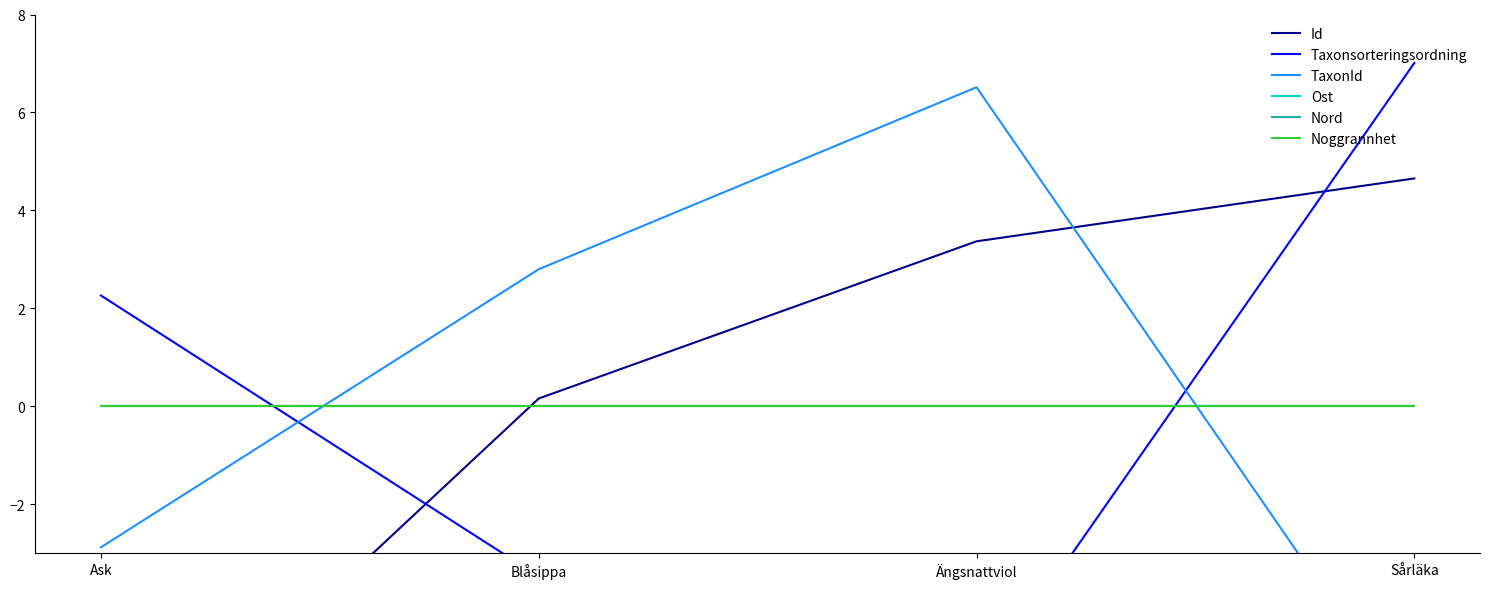

At how many categories does at least one series exceed -1?

4